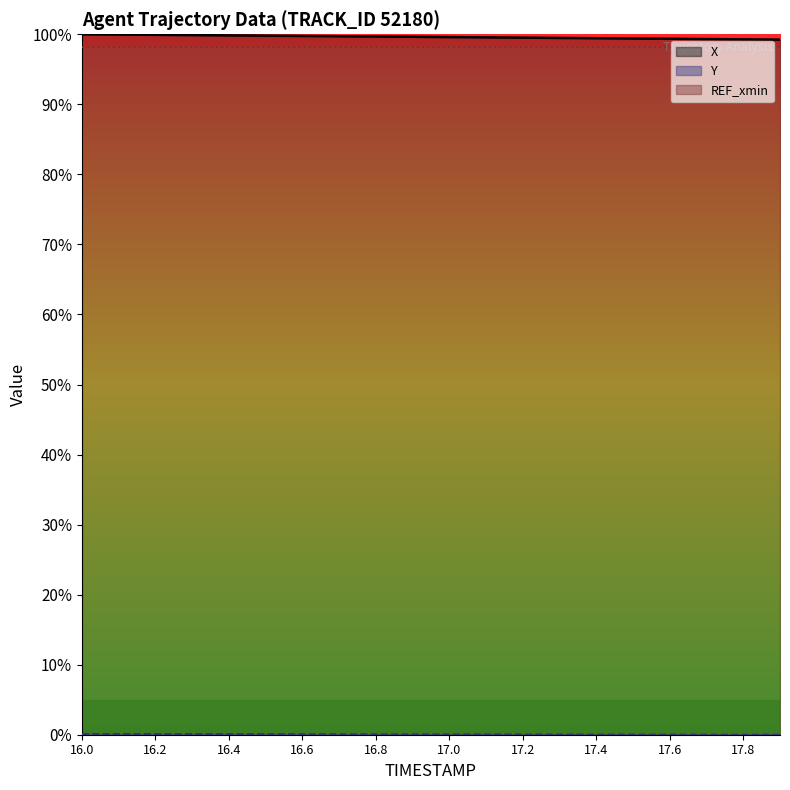

Which series changed the most between 16.0 and 17.7?

X